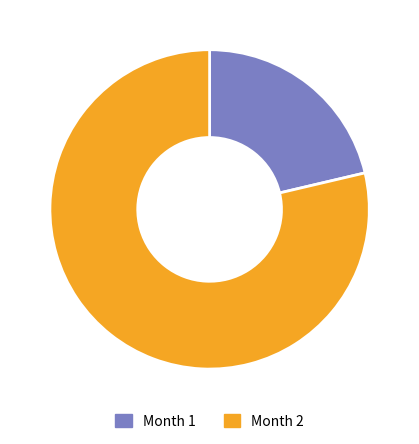

Between Month 1 and Month 2, which is larger?

Month 2